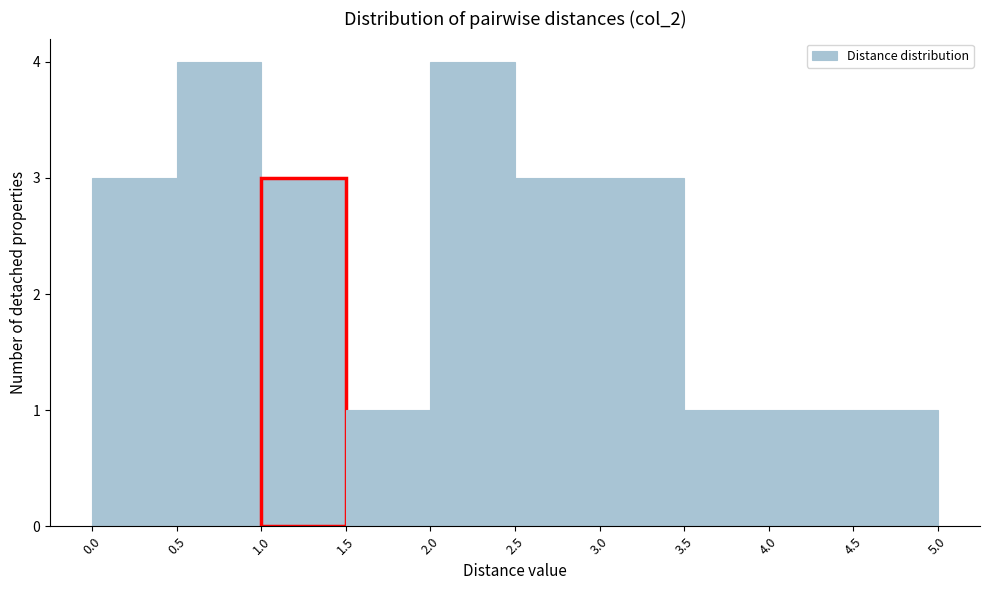

How tall is the bar that spans 4.5 to 5.0 on the x-axis? The values are not printed on the chart, so give them approximately, as read against the axis.

1